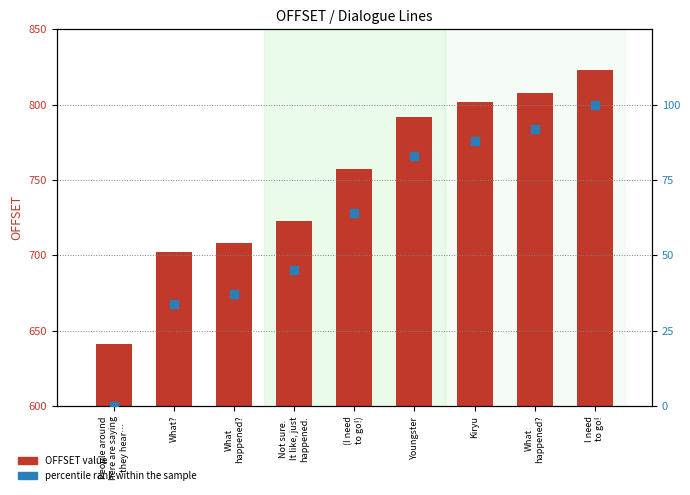

Which series contains the highest Y value?

OFFSET